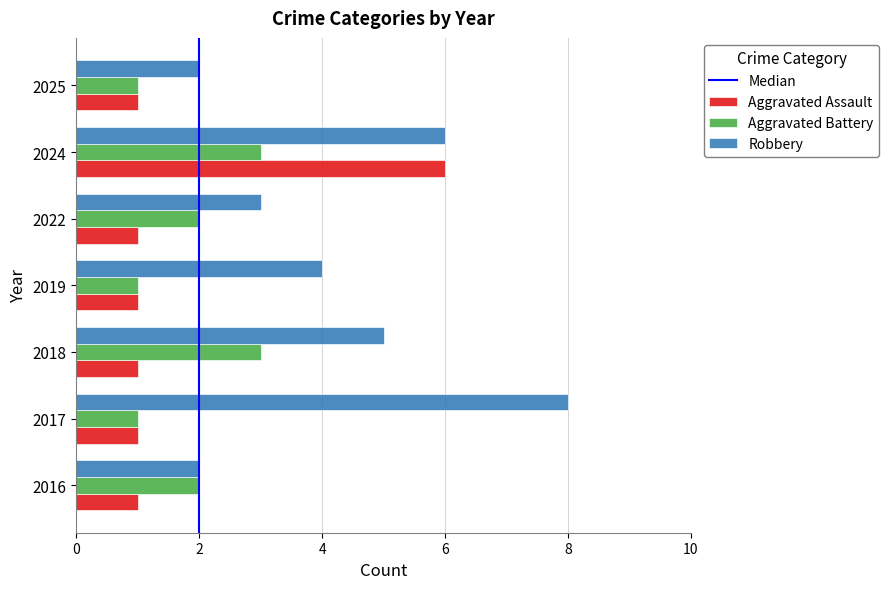

Rank the series by their maximum value, from highest to lowest.

Robbery, Aggravated Assault, Aggravated Battery